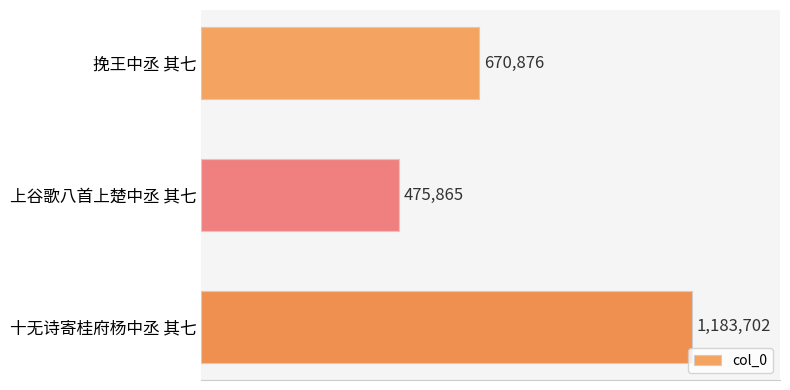

Are the bars horizontal?

Yes